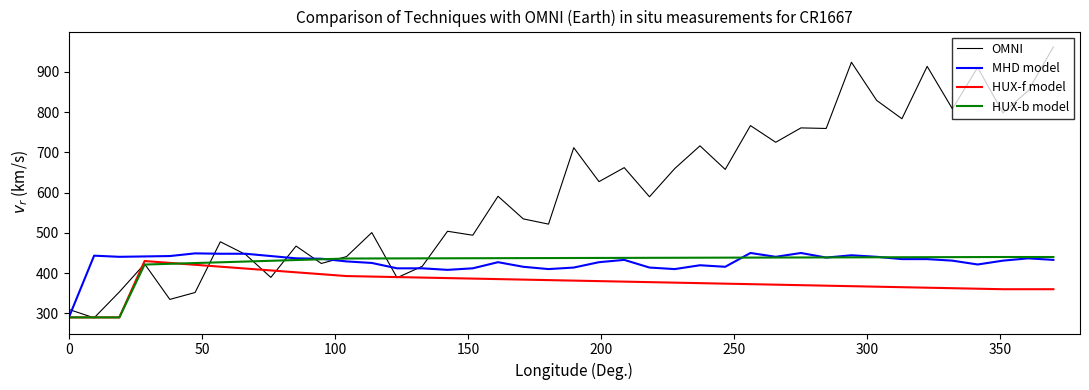

What is the lowest value of the MHD model series?

290.0